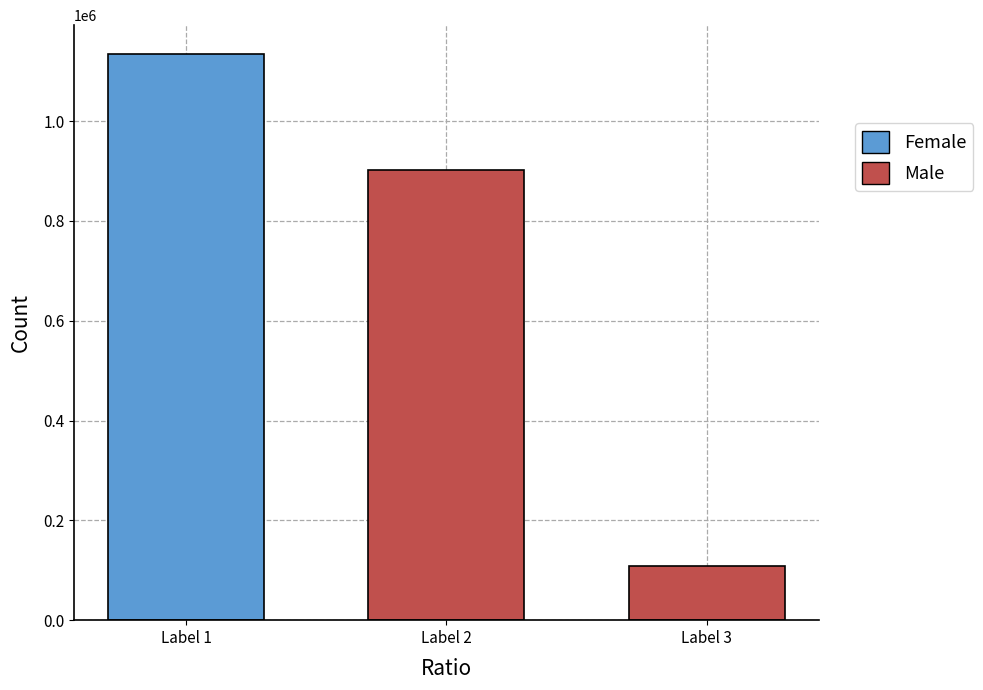

How many values are below 901953?

1